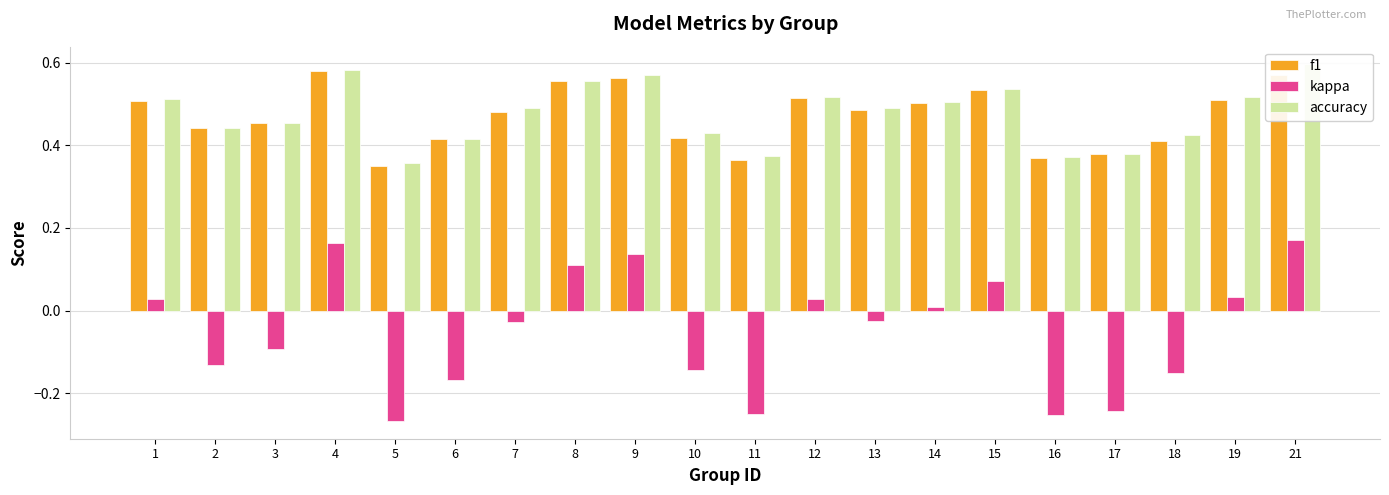

What are all the series names shown in the legend?

f1, kappa, accuracy